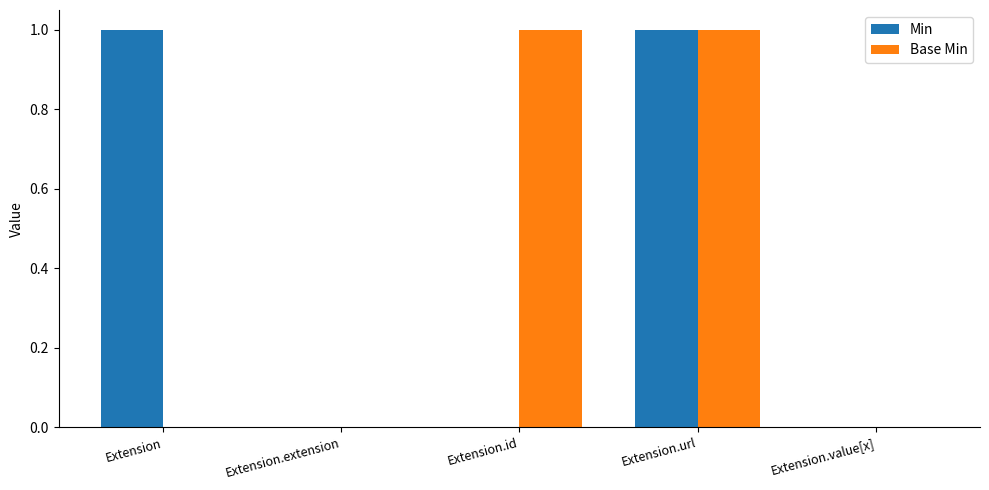

Which series changed the most between Extension and Extension.extension?

Min